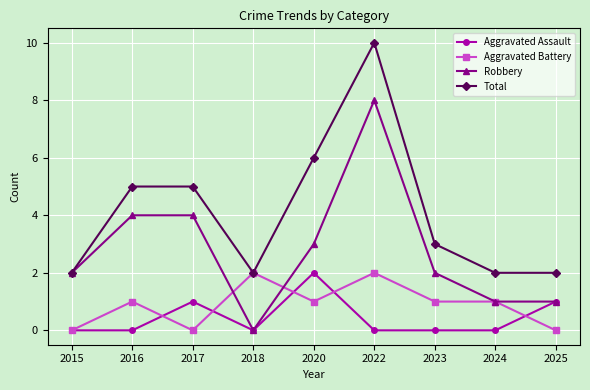

Reading right to left, list all the values displayed in this chart.

Aggravated Assault: 1	0	0	0	2	0	1	0	0
Aggravated Battery: 0	1	1	2	1	2	0	1	0
Robbery: 1	1	2	8	3	0	4	4	2
Total: 2	2	3	10	6	2	5	5	2